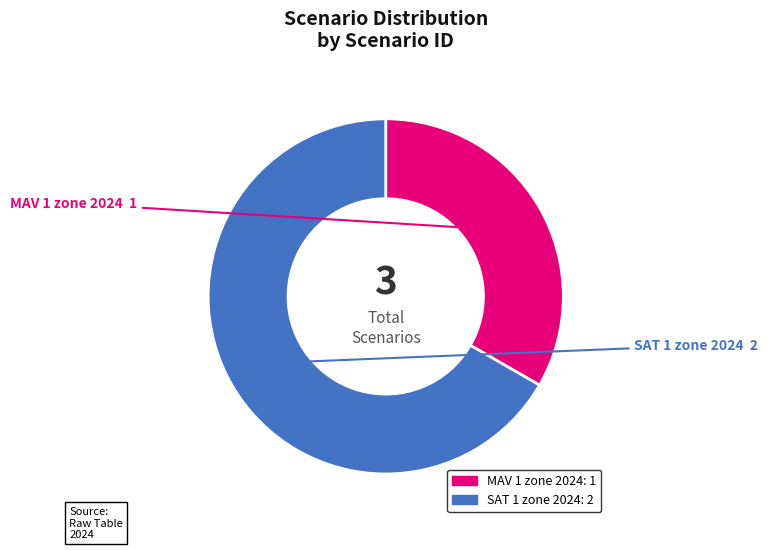

Combined, do SAT 1 zone 2024 and MAV 1 zone 2024 account for over 50%?

Yes